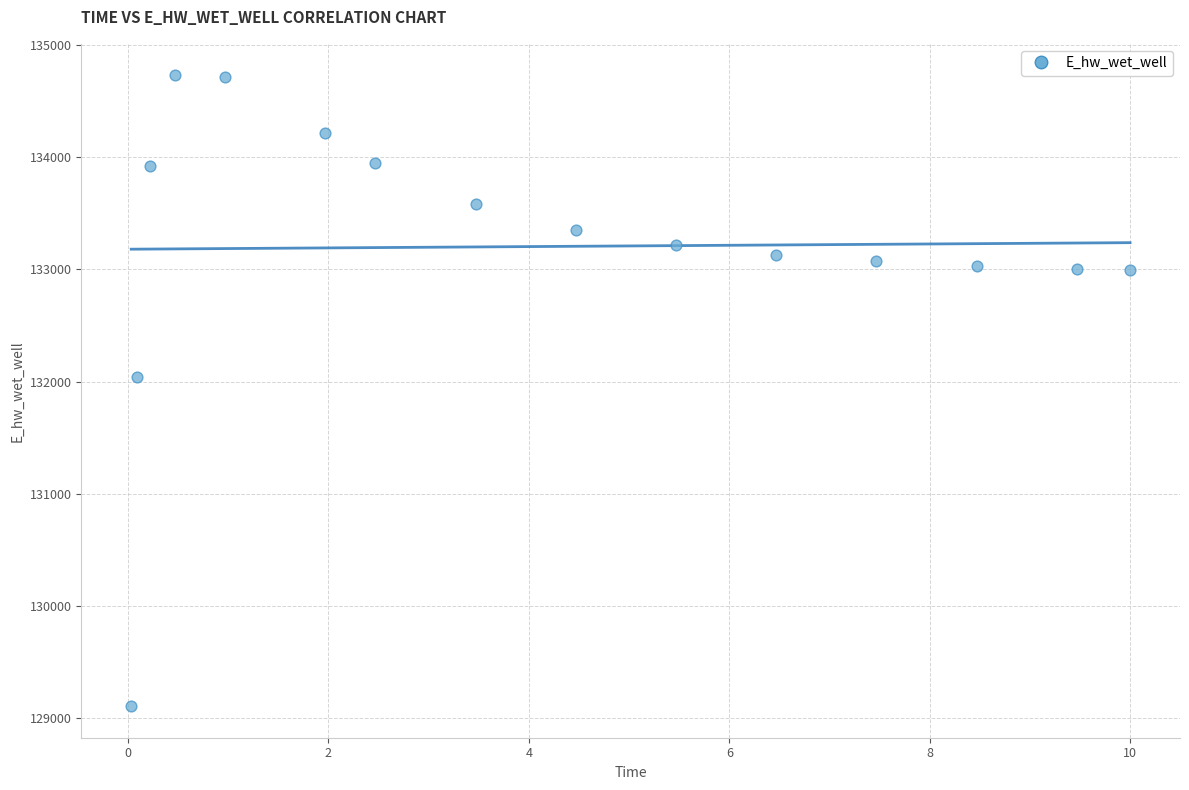

What Y value in the scatter plot is closest to 131918?

132040.8